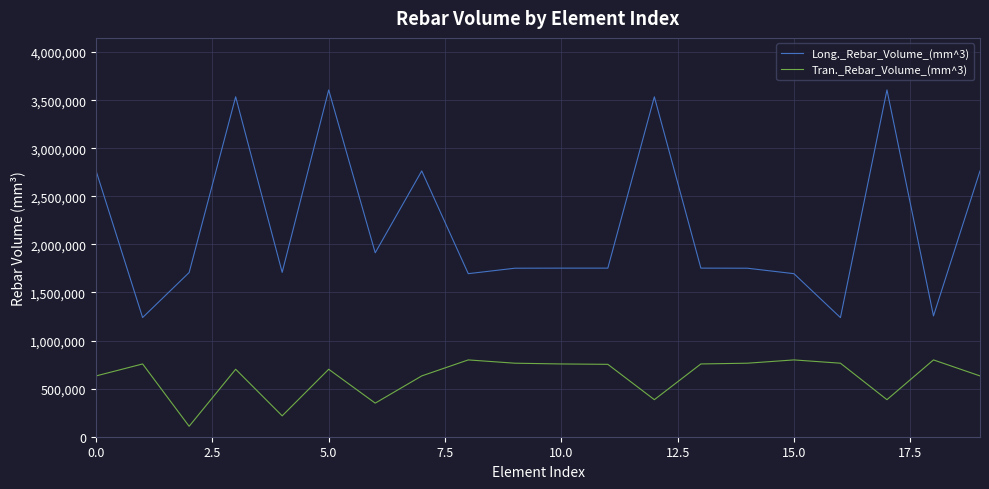

What is the minimum value for Long._Rebar_Volume_(mm^3)?

1238718.8